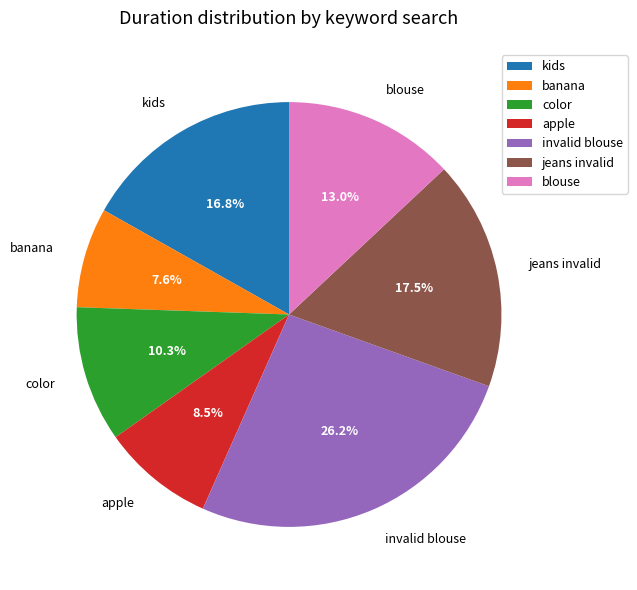

To the nearest percent, what is the difference between the largest and smallest slice percentages?

19%